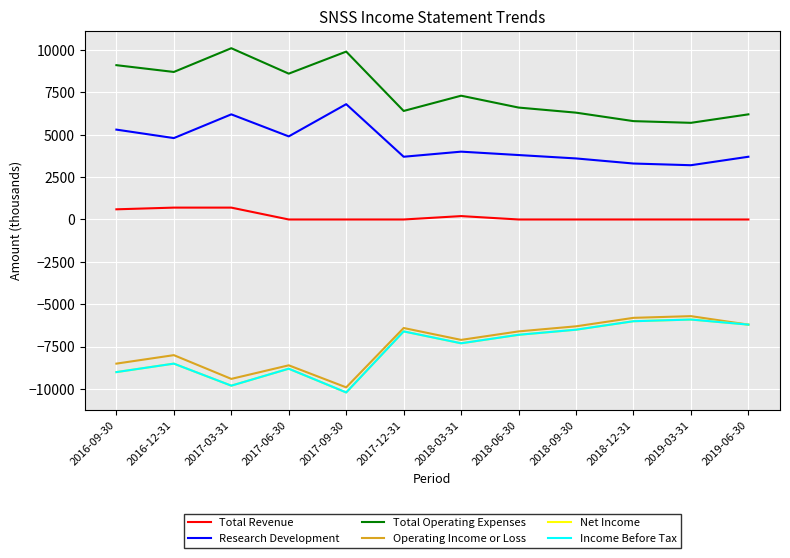

True or false: Total Revenue and Income Before Tax cross at least once.

False